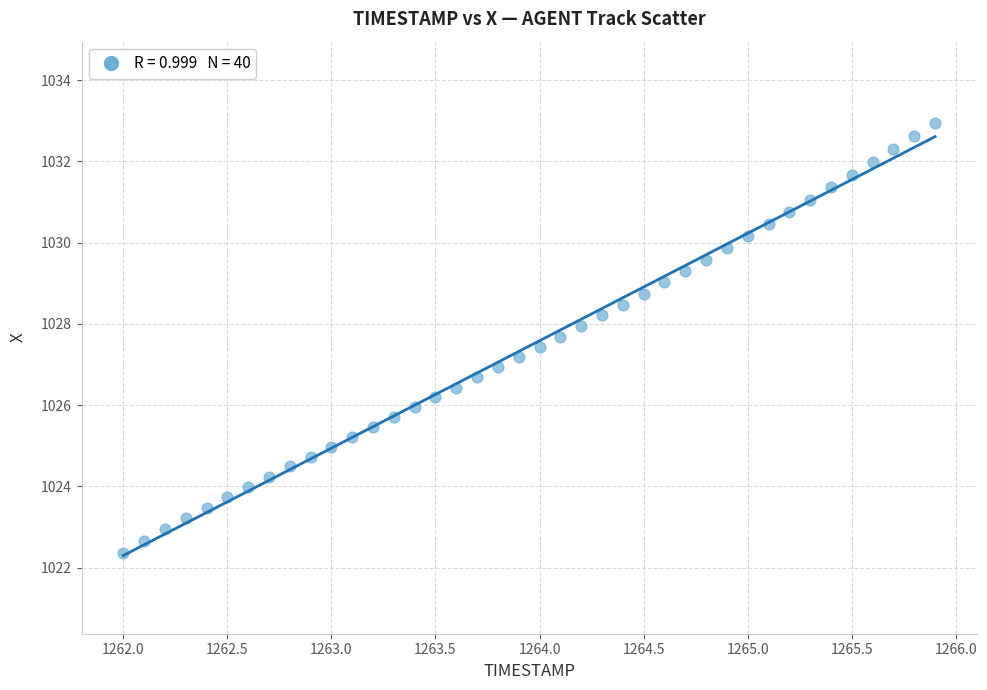

What is the range of X values (max minus min)?

3.9